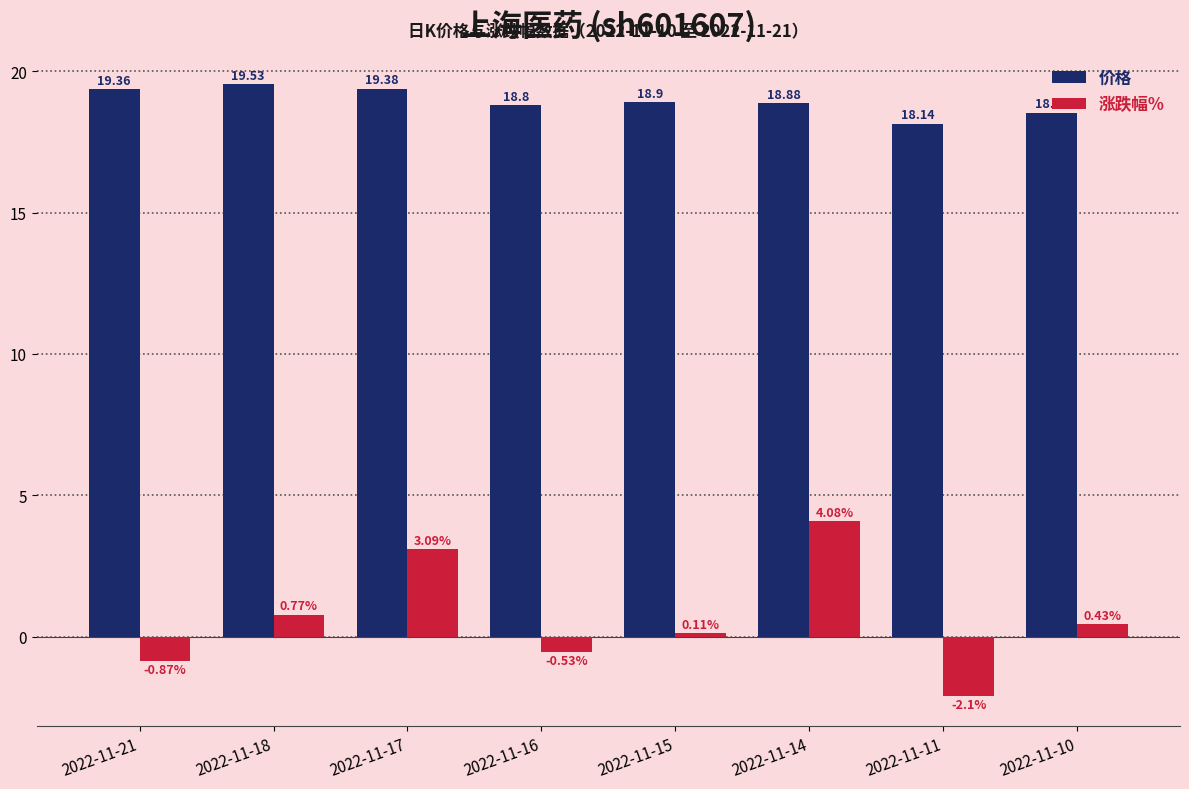

Rank the categories by 涨跌幅% value from highest to lowest.

2022-11-14, 2022-11-17, 2022-11-18, 2022-11-10, 2022-11-15, 2022-11-16, 2022-11-21, 2022-11-11